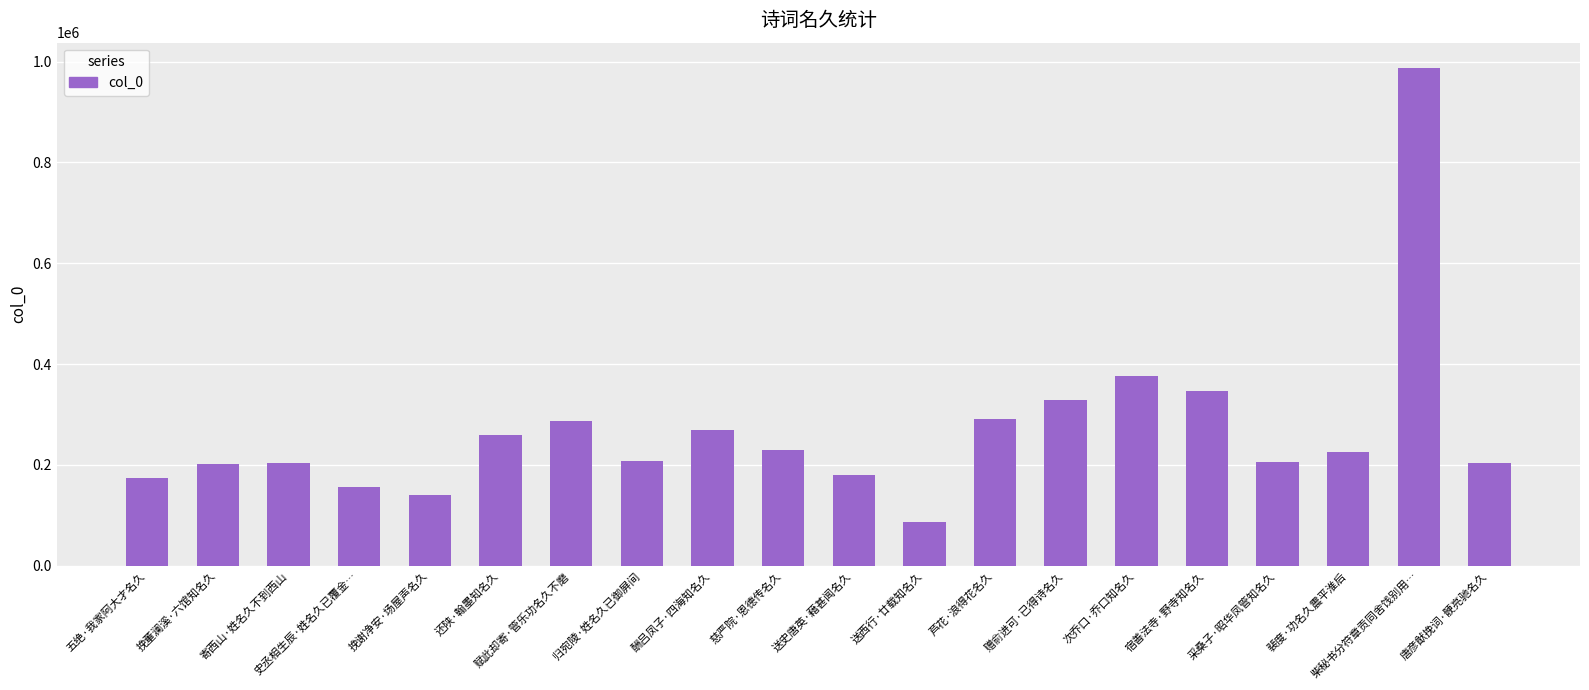

Is it true that the value at 送西行·廿载知名久 is 123352?

False